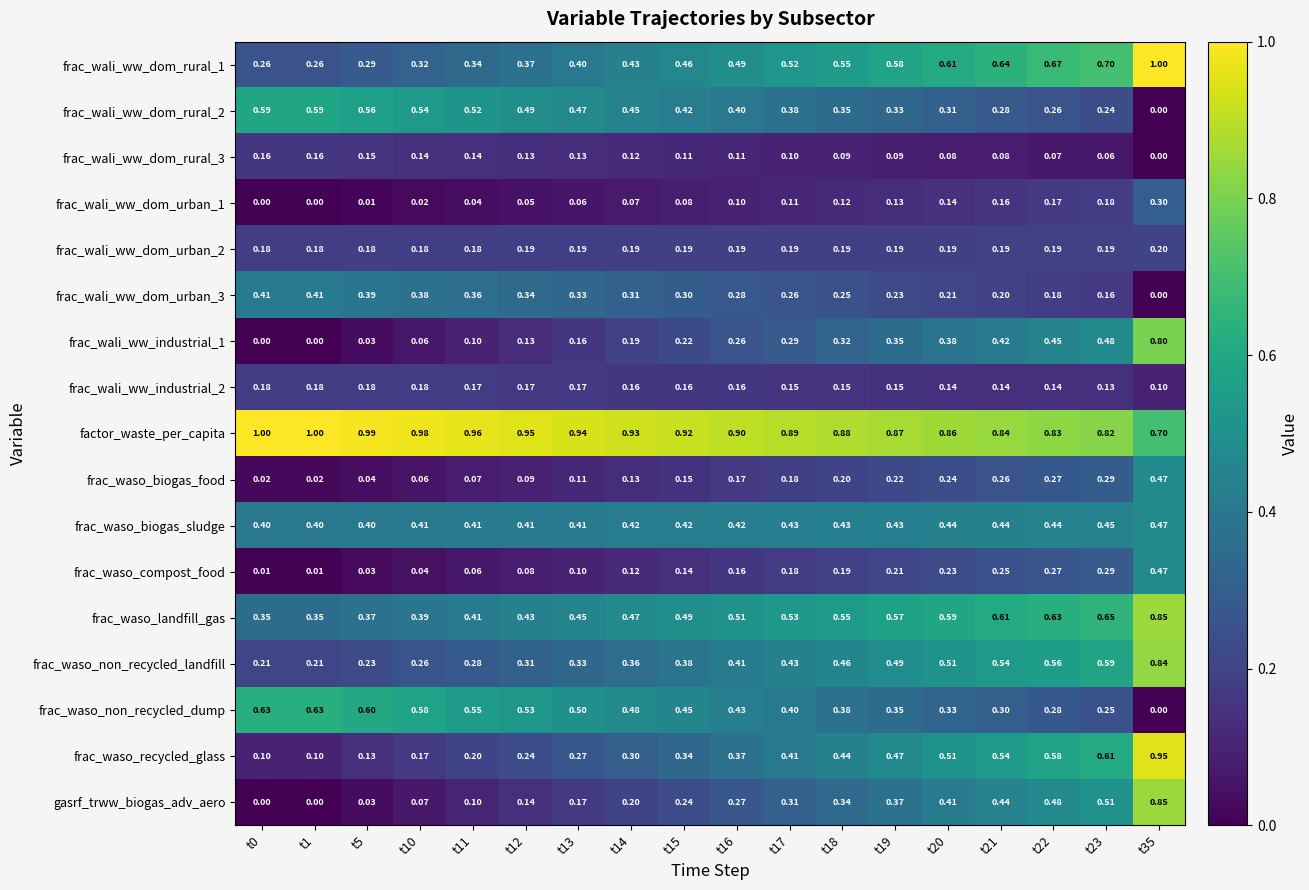

Is the value of factor_waste_per_capita at t13 greater than the value of frac_waso_biogas_food at t22?

Yes